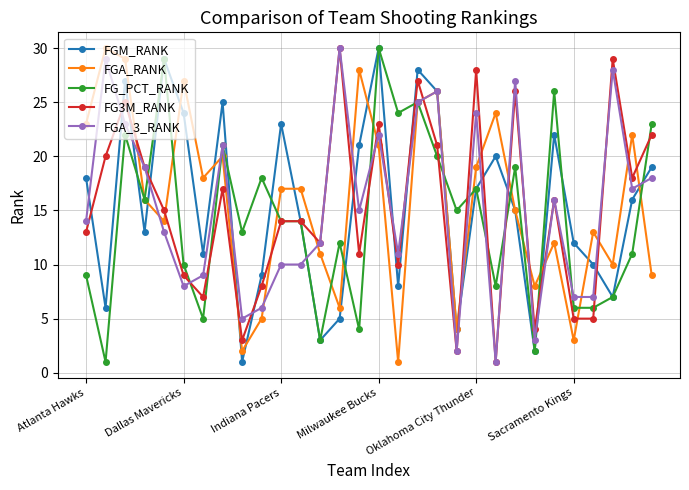

Reading left to right, list all the values displayed in this chart.

FGM_RANK: 18	6	27	13	29	24	11	25	1	9	23	14	3	5	21	30	8	28	26	4	17	20	15	2	22	12	10	7	16	19
FGA_RANK: 23	30	29	16	14	27	18	20	2	5	17	17	11	6	28	21	1	25	26	4	19	24	15	8	12	3	13	10	22	9
FG_PCT_RANK: 9	1	22	16	29	10	5	21	13	18	14	14	3	12	4	30	24	25	20	15	17	8	19	2	26	6	6	7	11	23
FG3M_RANK: 13	20	25	19	15	9	7	17	3	8	14	14	12	30	11	23	10	27	21	2	28	1	26	4	16	5	5	29	18	22
FGA_3_RANK: 14	29	23	19	13	8	9	21	5	6	10	10	12	30	15	22	11	25	26	2	24	1	27	3	16	7	7	28	17	18